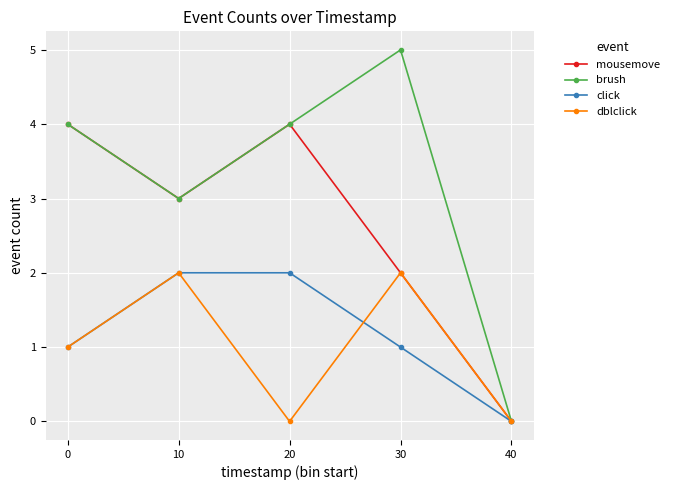

Is this an area chart (filled region under the line)?

No